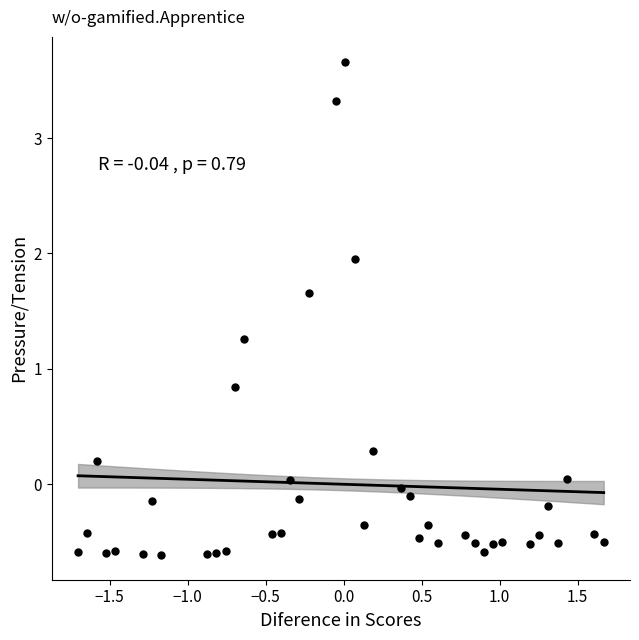

What Y value in the scatter plot is closest to 1?

0.8